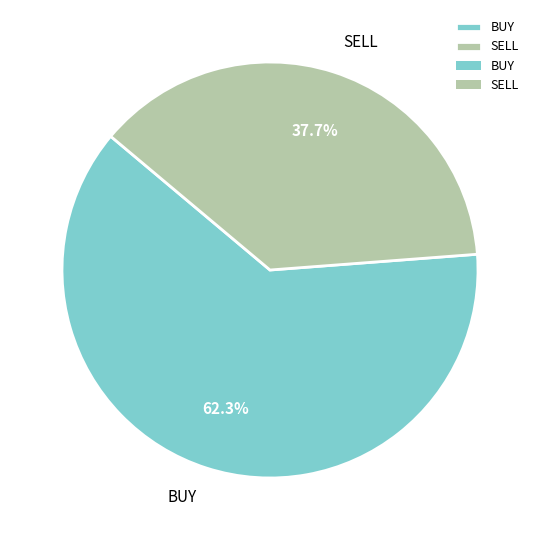

True or false: BUY accounts for 53% of the total.

False